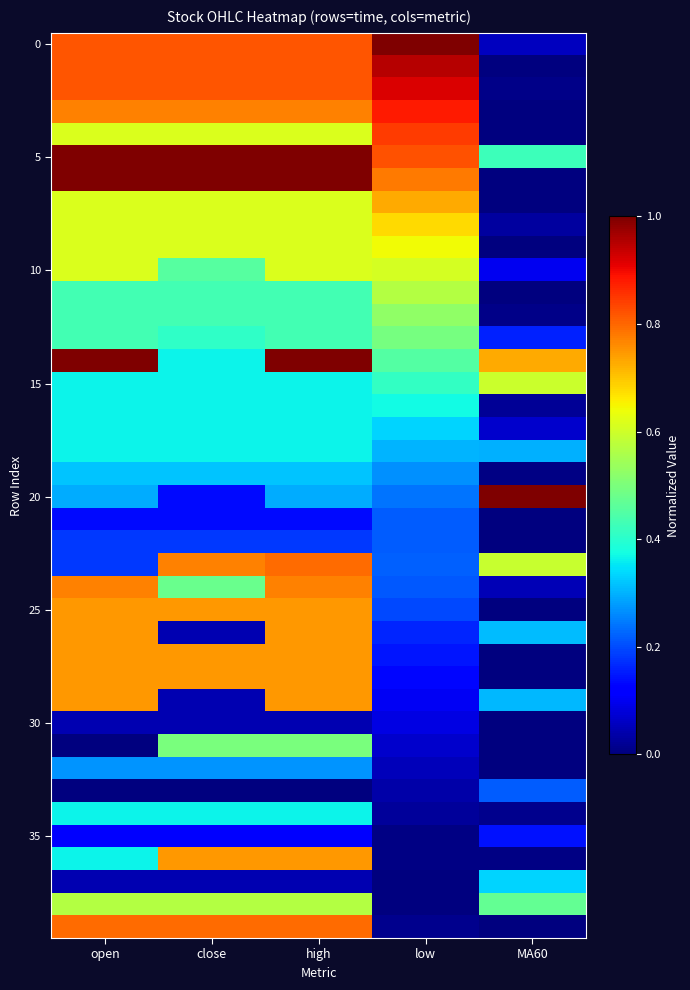

What is the total value across all series at low?

14.7